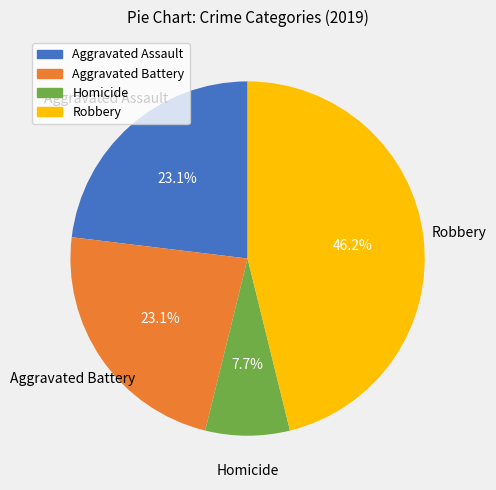

Is there a majority slice in this chart?

No